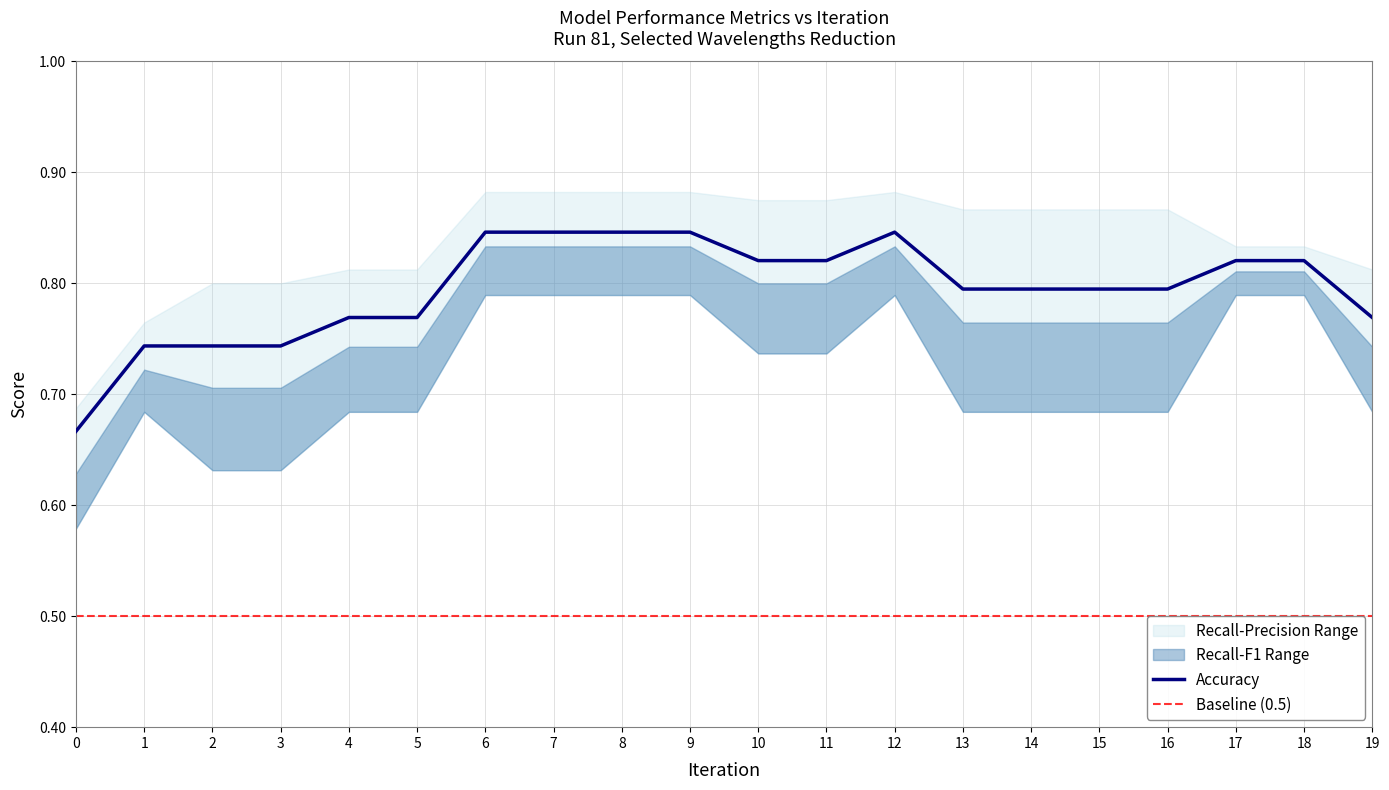

Is the value of f1 at 11 greater than the value of accuracy at 2?

Yes